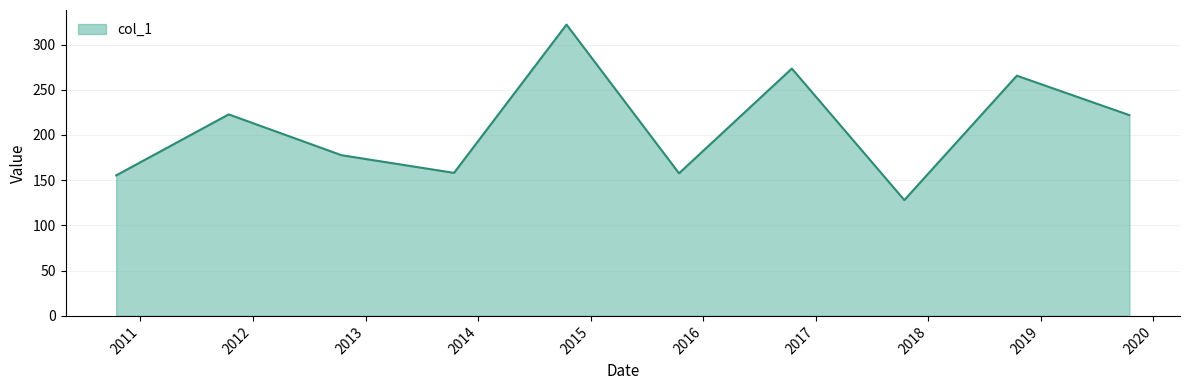

What is the minimum value shown in the chart?

128.1